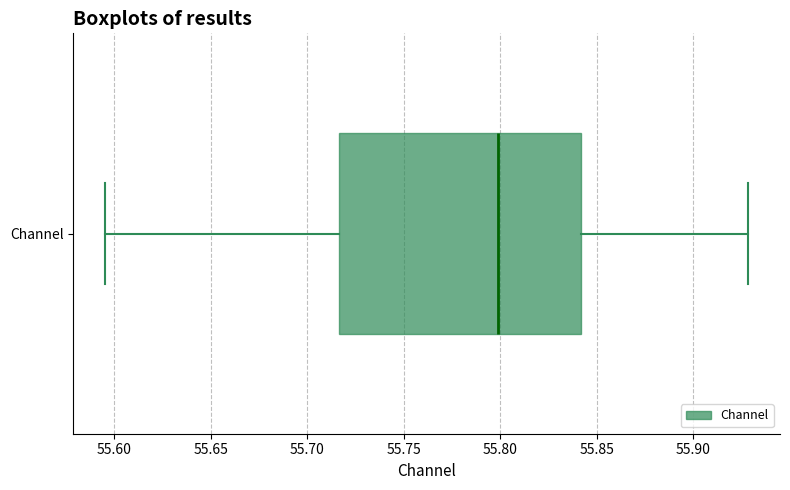

Where does the left whisker of the box for Channel end on the x-axis? The values are not printed on the chart, so give them approximately, as read against the axis.

55.595